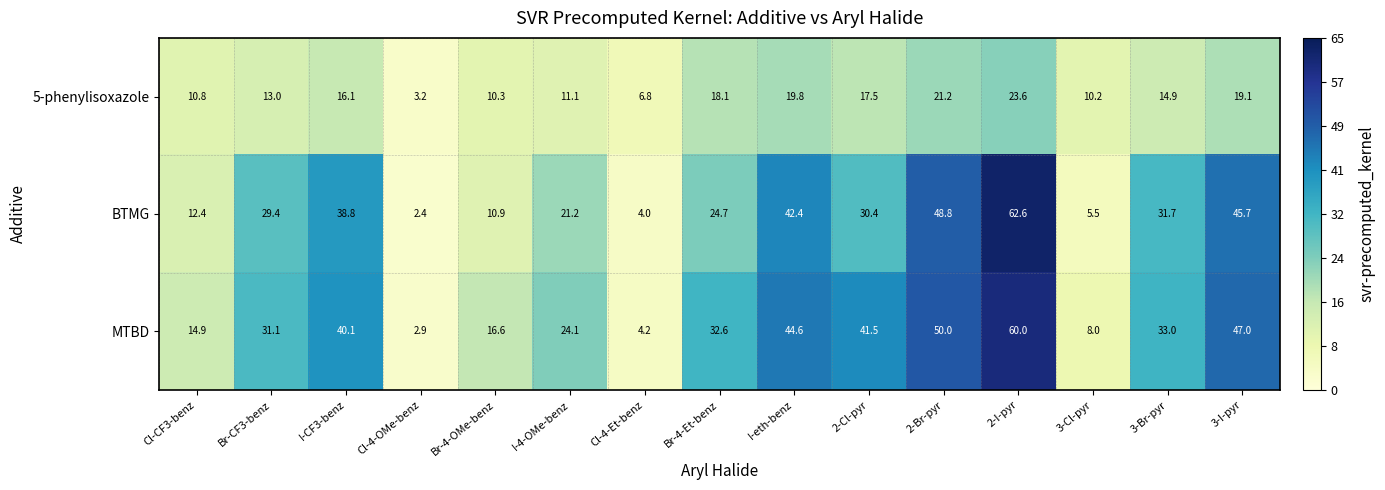

The BTMG series shows 30.4 at 2-Cl-pyr. True or false?

True